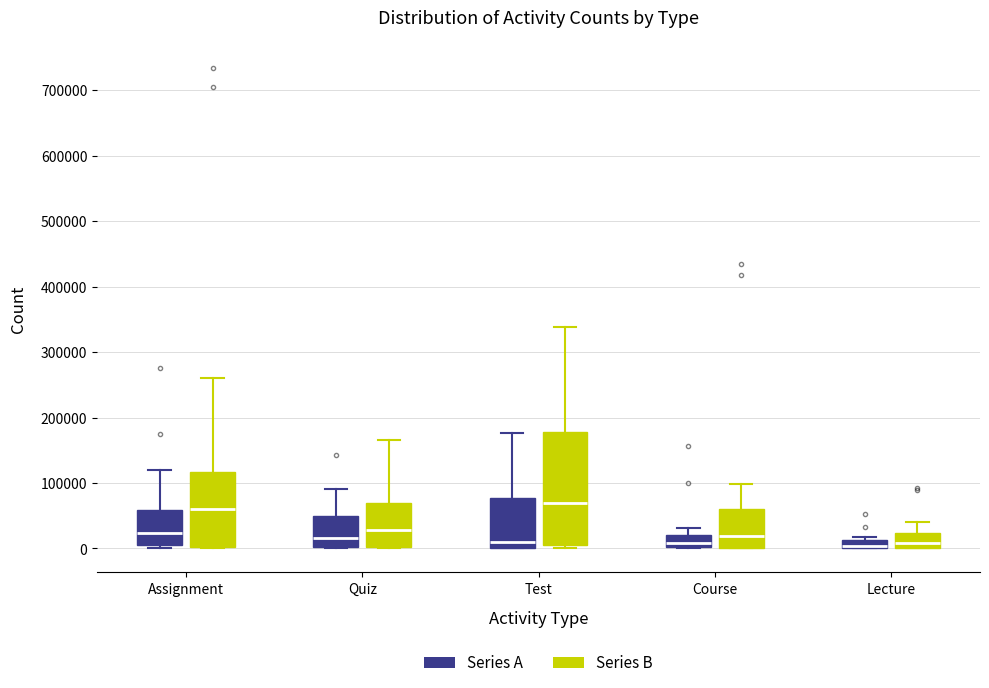

Where does the upper whisker of the box for Test (Series B) end on the y-axis? The values are not printed on the chart, so give them approximately, as read against the axis.

340000